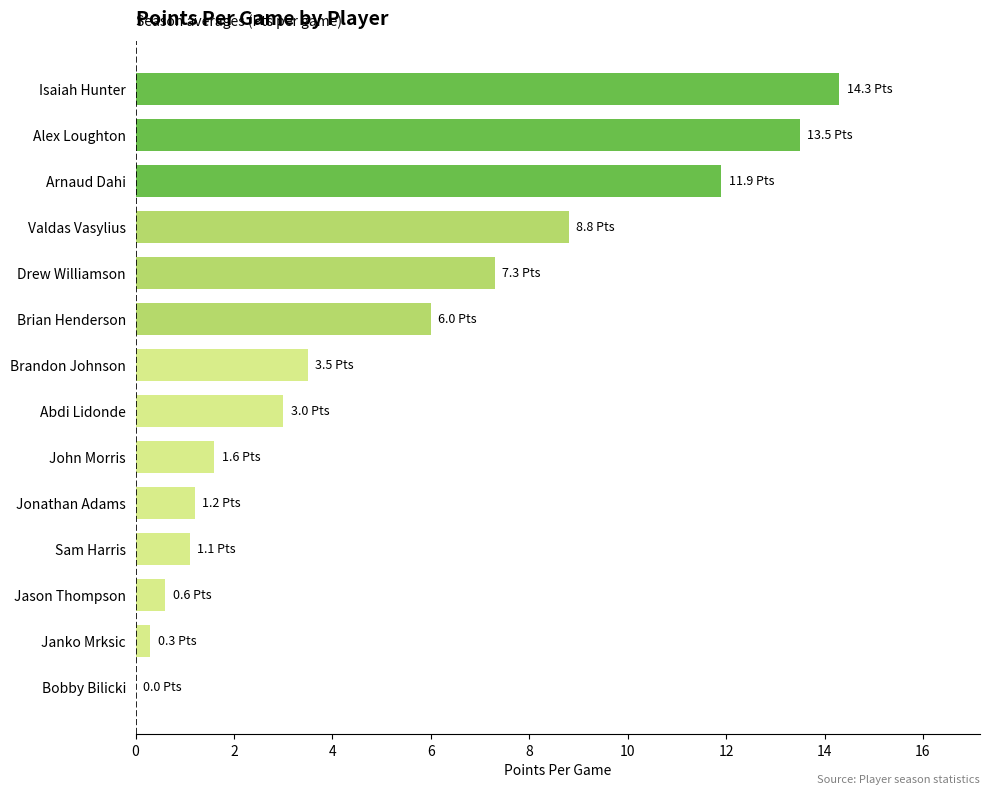

True or false: the data shows 4.0 at Abdi Lidonde.

False